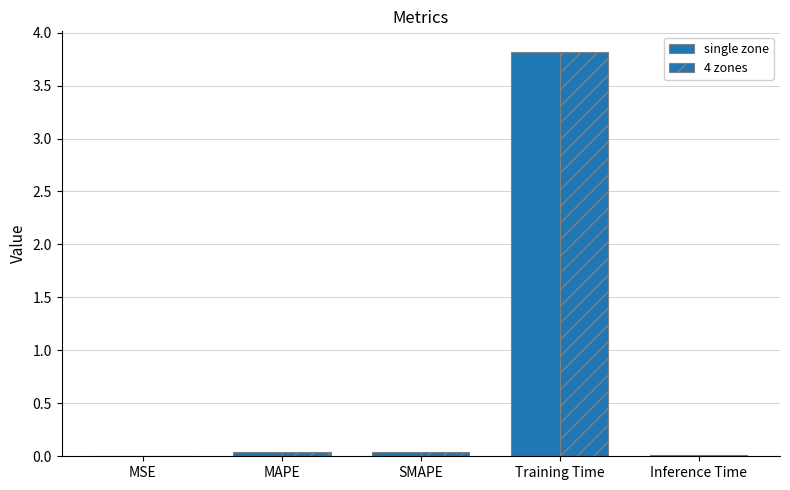

What is the sum of the 4 zones values at MAPE and SMAPE?

0.1